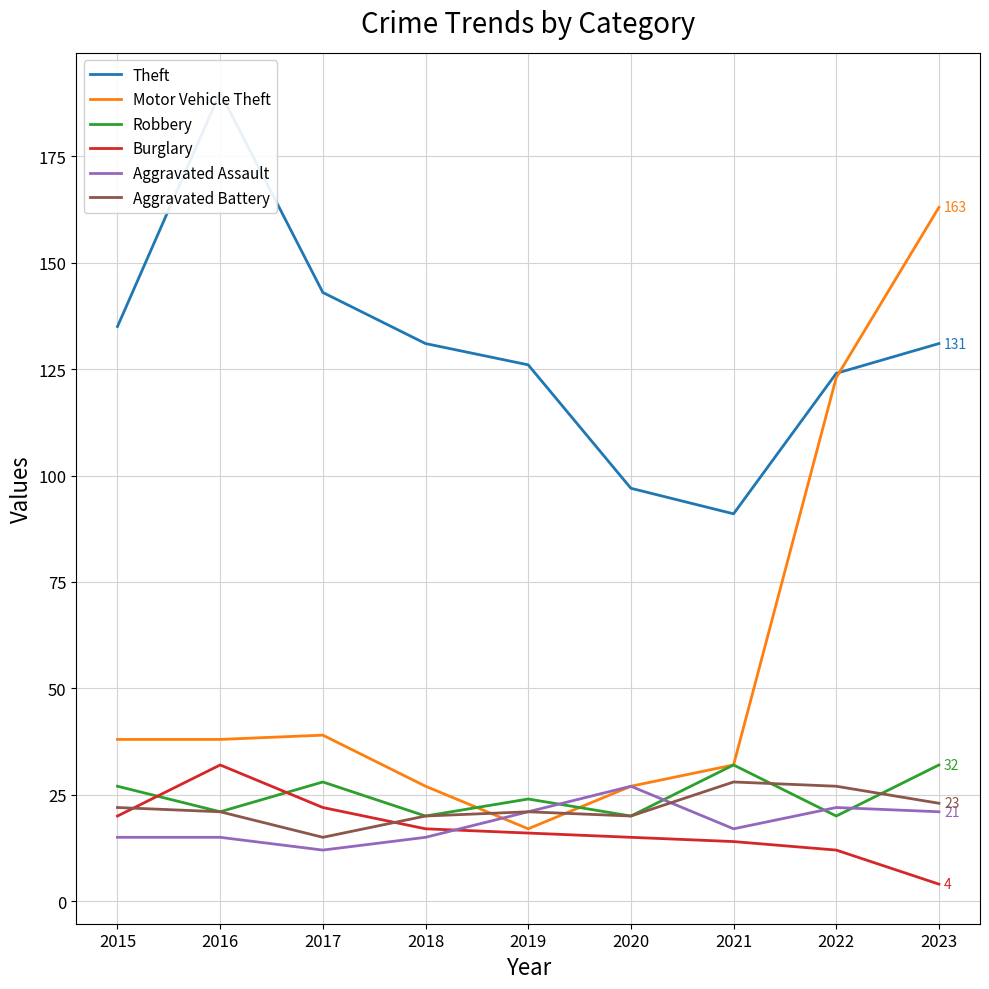

Reading right to left, list all the values displayed in this chart.

Theft: 131	124	91	97	126	131	143	190	135
Motor Vehicle Theft: 163	123	32	27	17	27	39	38	38
Robbery: 32	20	32	20	24	20	28	21	27
Burglary: 4	12	14	15	16	17	22	32	20
Aggravated Assault: 21	22	17	27	21	15	12	15	15
Aggravated Battery: 23	27	28	20	21	20	15	21	22